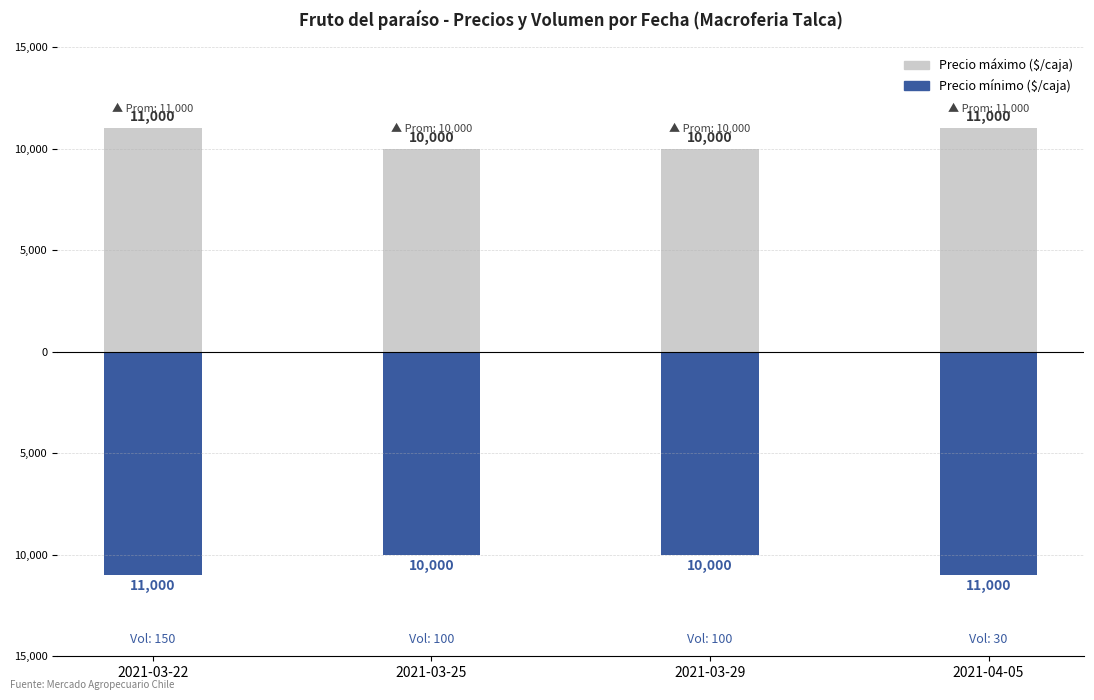

The value of Precio mínimo ($/caja) at 2021-03-22 is -2570. True or false?

False